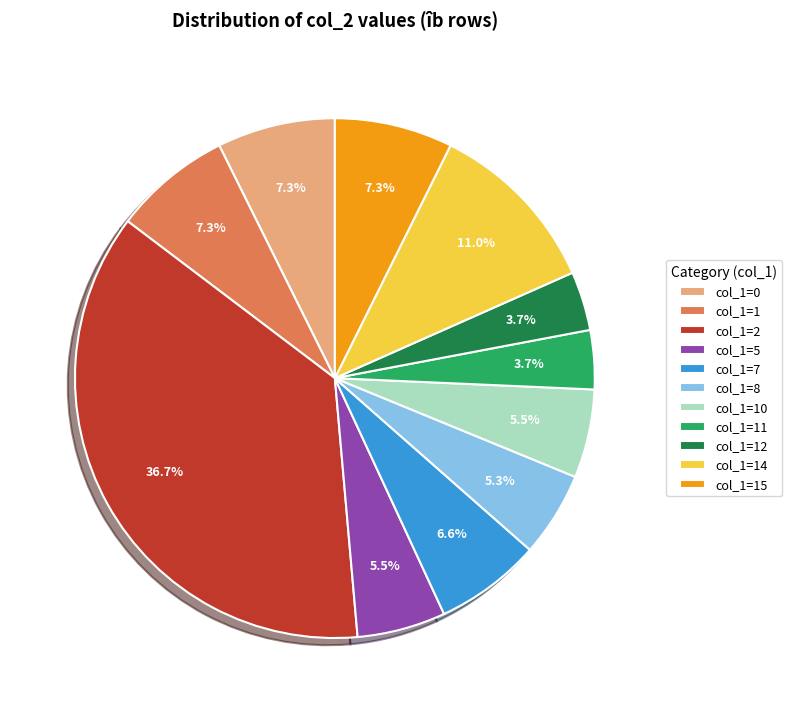

Is there any slice that represents more than half of the pie?

No